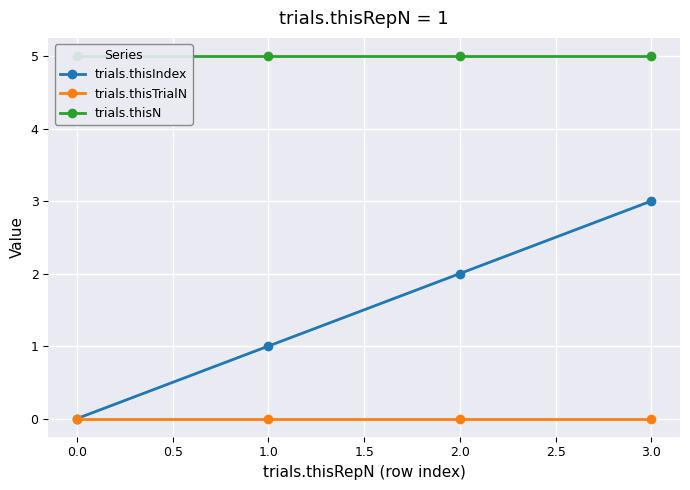

At how many categories does at least one series exceed 3?

4